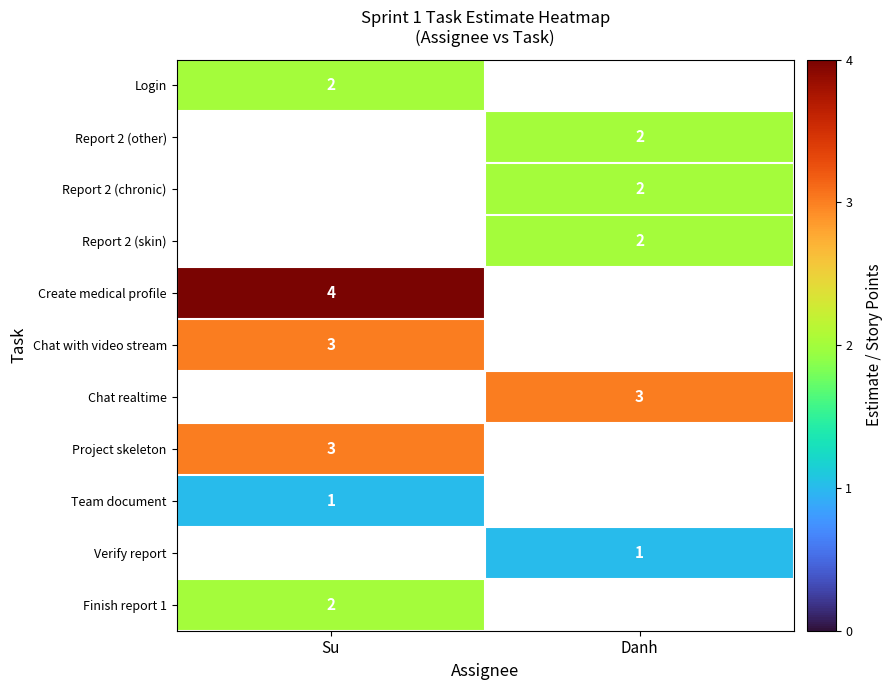

Is it true that Project skeleton equals 5 at Su?

False